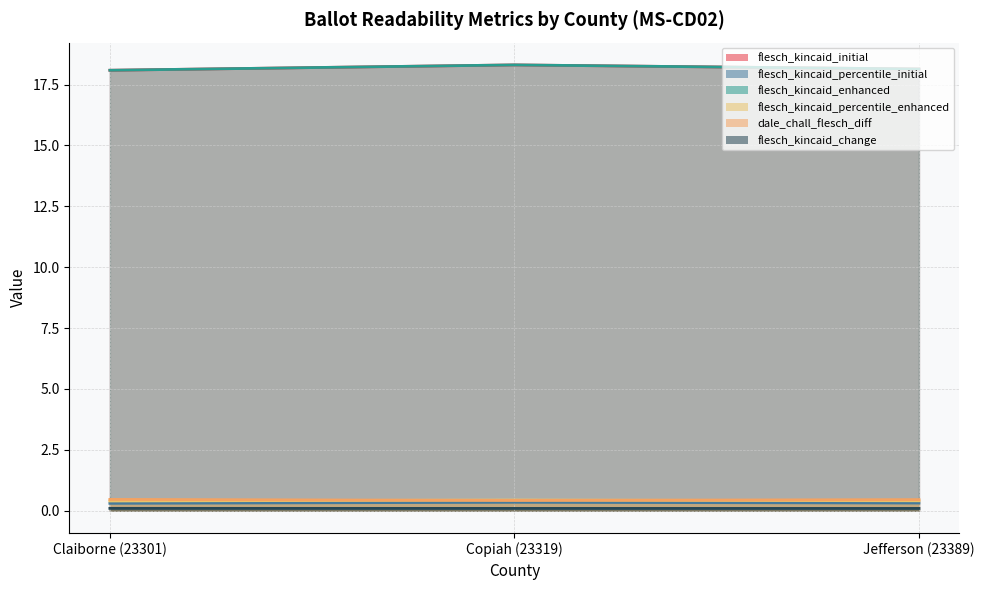

Is it true that flesch_kincaid_change equals 0.2 at Claiborne (23301)?

False